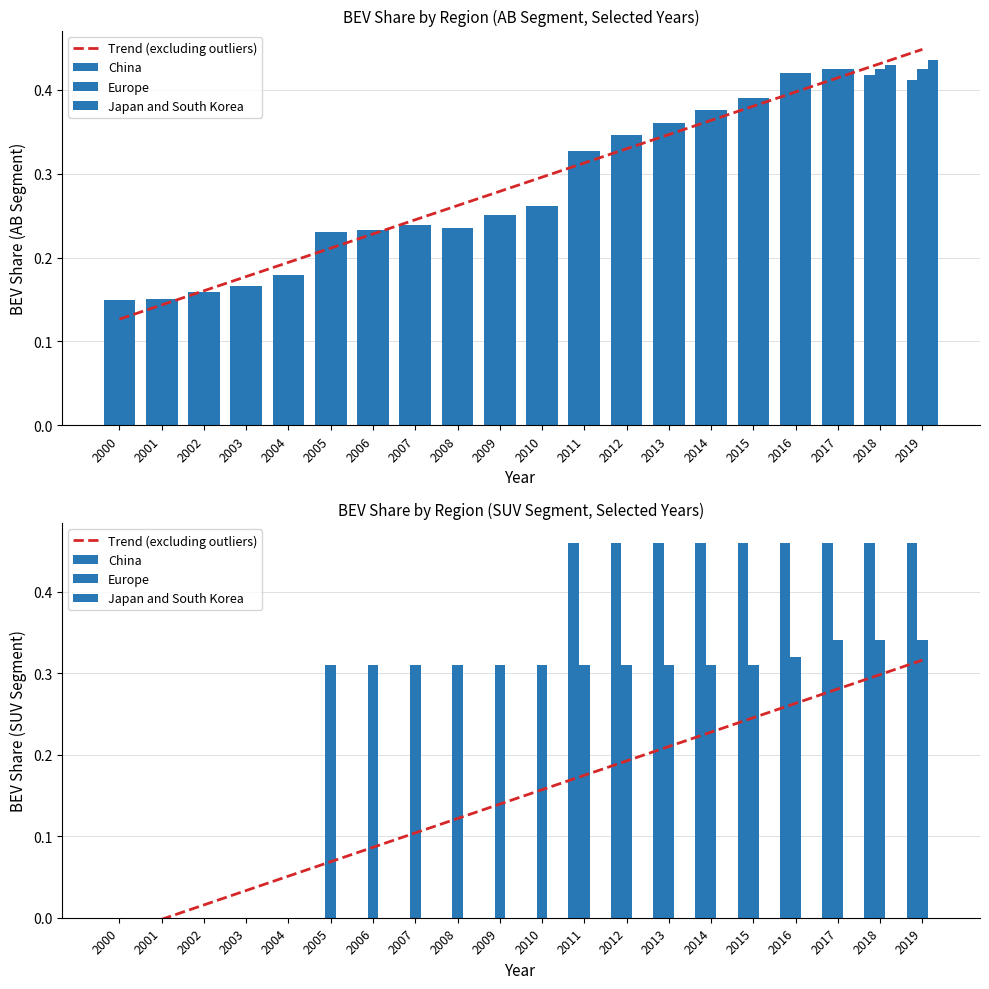

Which category has the lowest value in the Japan and South Korea series?

2000